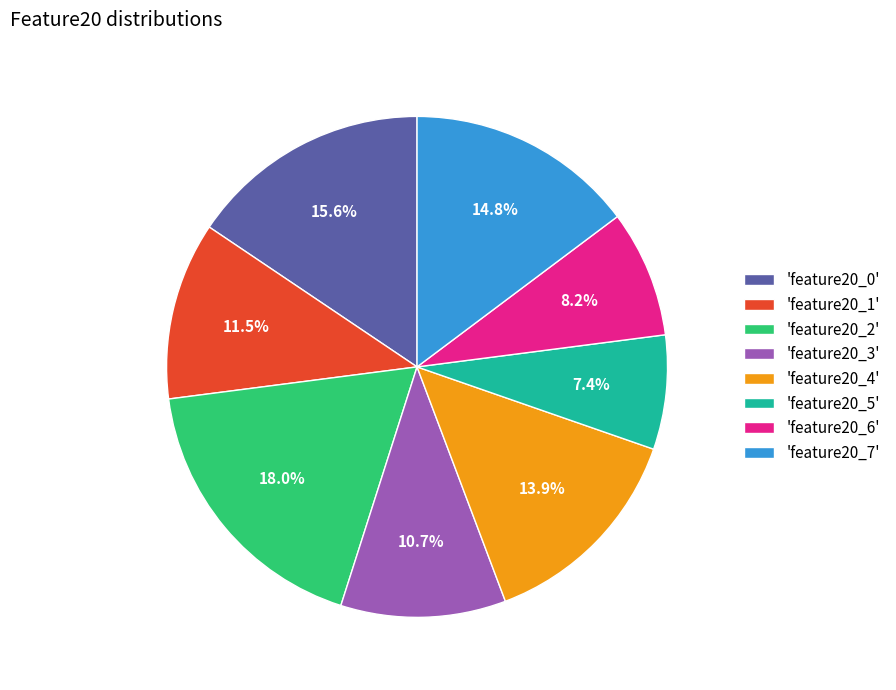

Which category has the biggest portion of the pie?

'feature20_2'